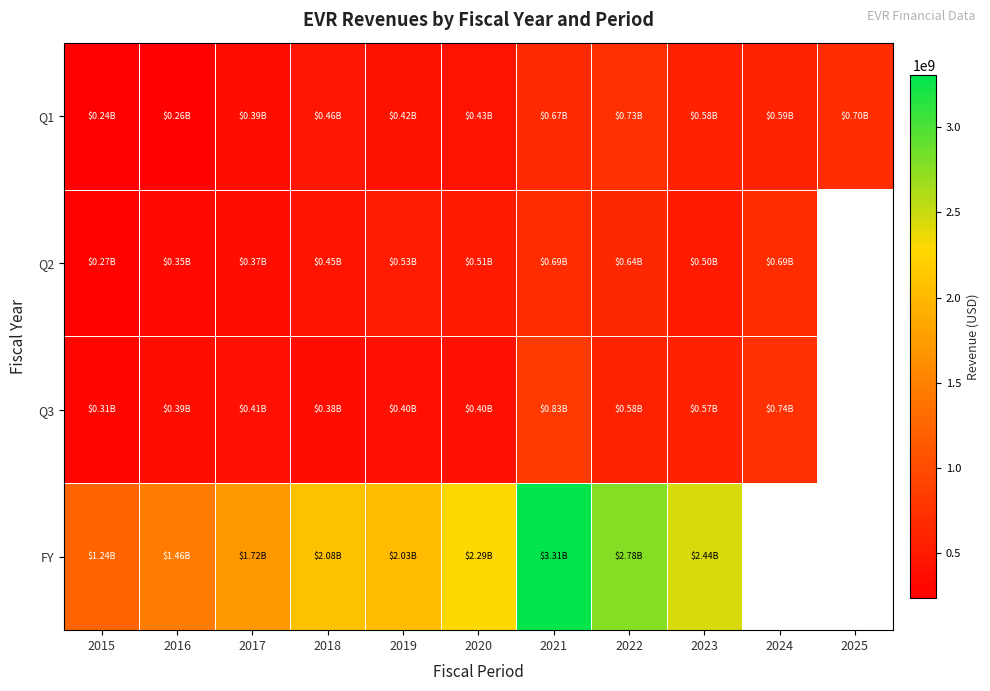

At which category does the chart reach its peak across all series?

2021